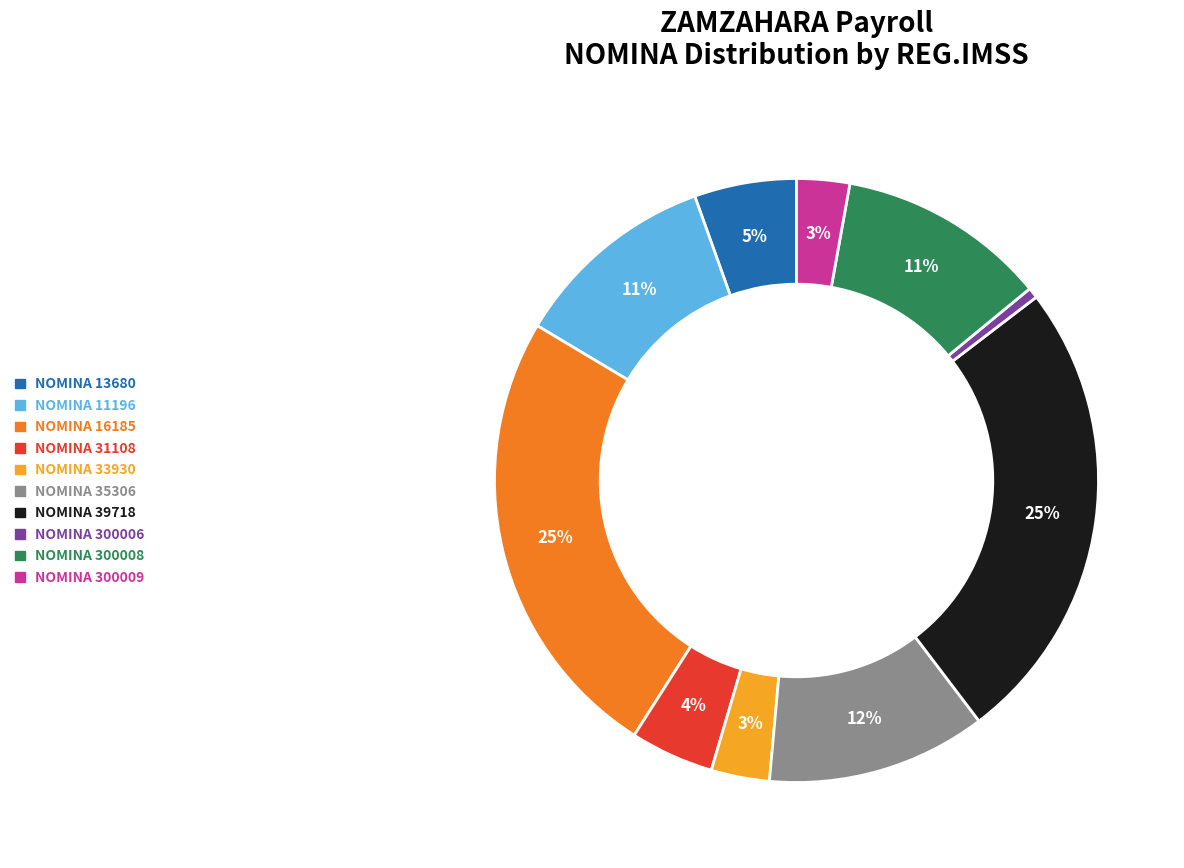

Is there a majority slice in this chart?

No